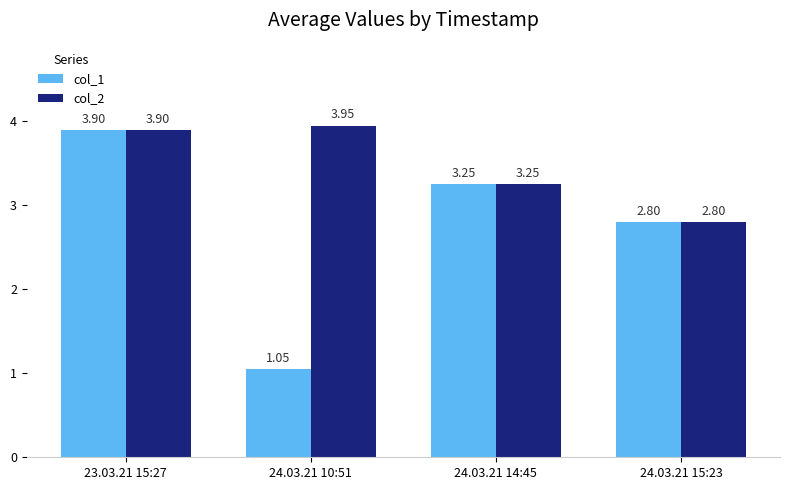

Which series has the widest spread of values?

col_1